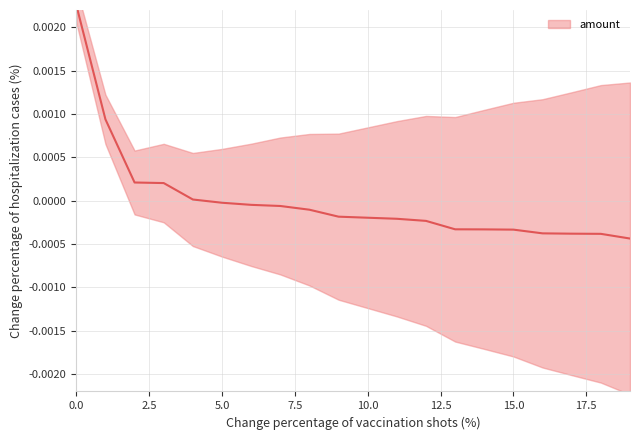

Which category has the lowest value across all series?

19